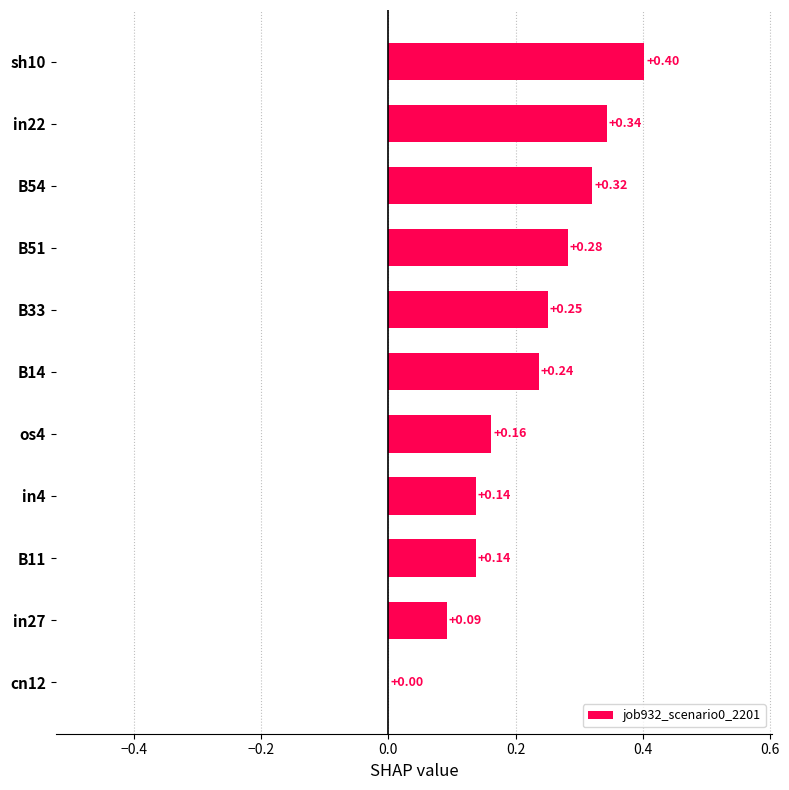

What is the change in value from B51 to sh10?

+0.1